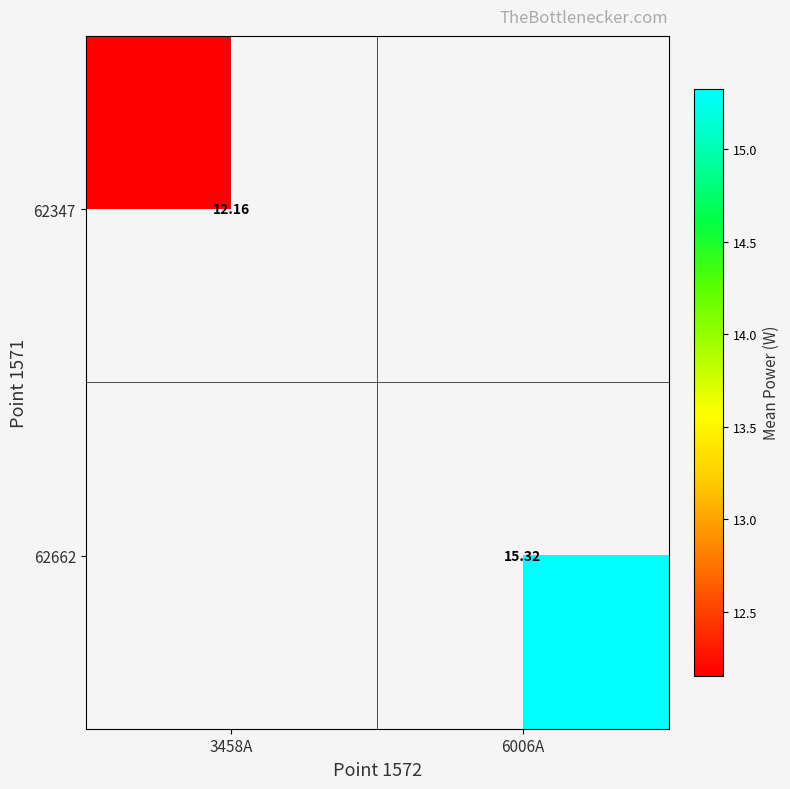

How many positive values does the 62662 series have?

1